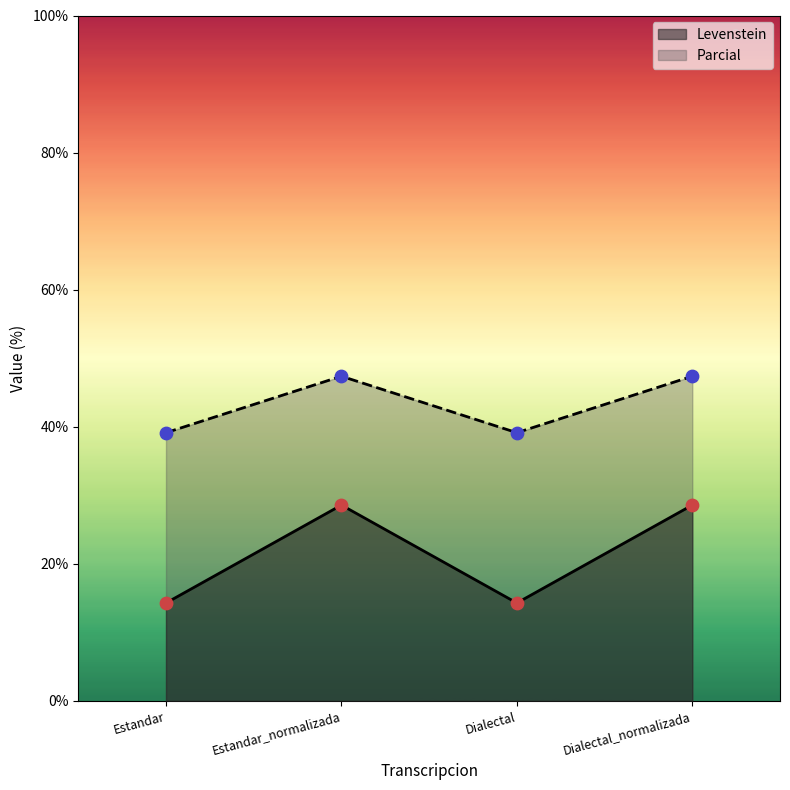

Which series reaches the minimum Y coordinate?

Levenstein